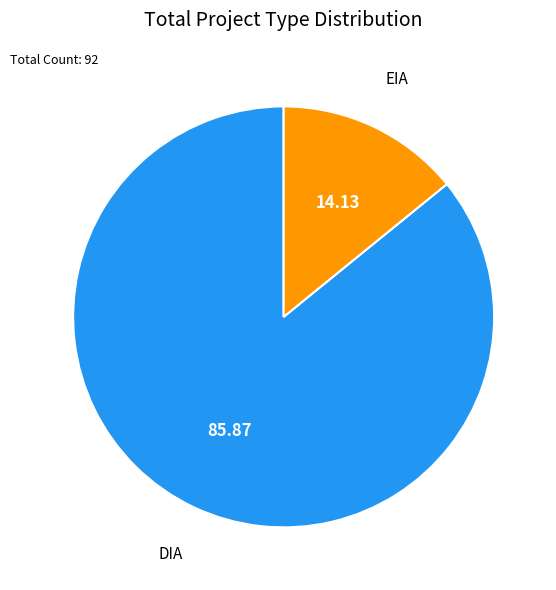

Does any single category account for the majority?

Yes